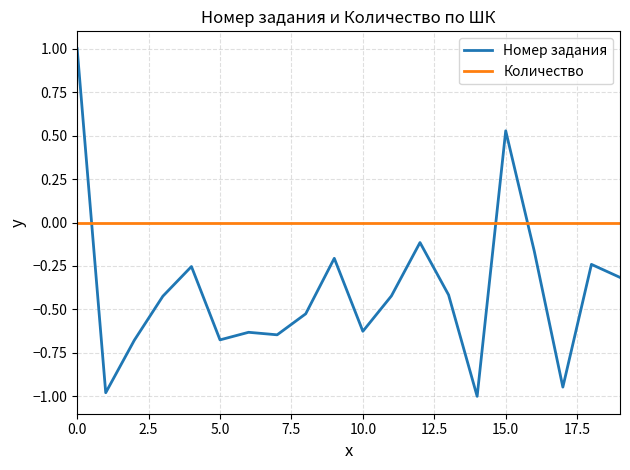

What is the highest value of the Номер задания series?

1.0